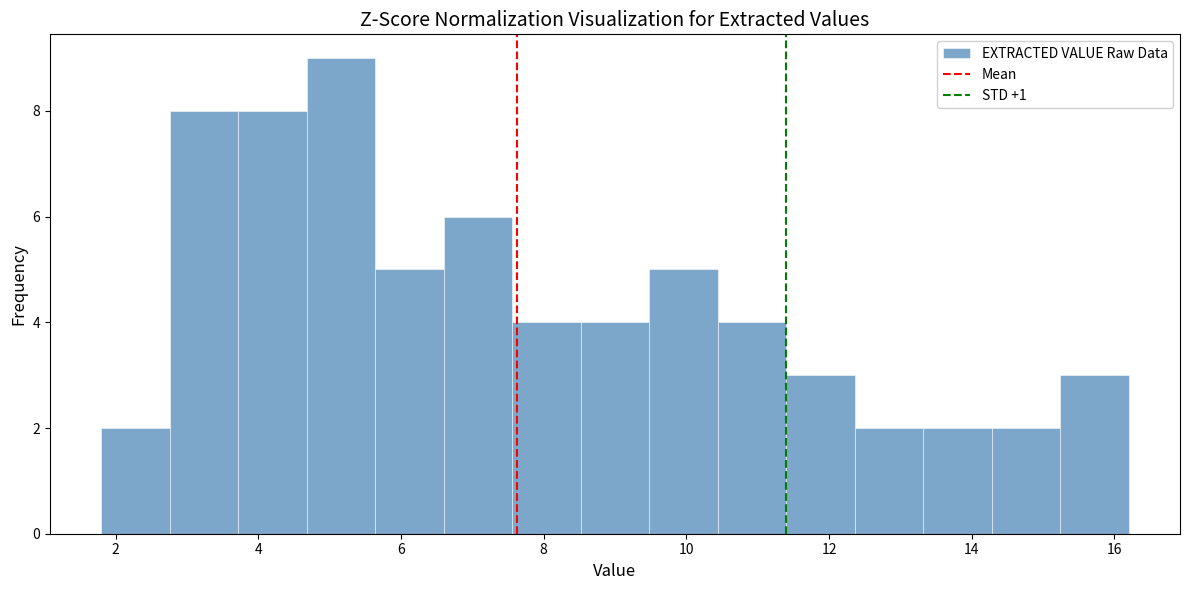

Reading left to right, transcribe this chart: for each bar, give the range it covers on the x-axis and its height. Neither the bar edges nor the heights are printed on the chart, so give them approximately, as read against the axes.

1.80 to 2.76: 2
2.76 to 3.72: 8
3.72 to 4.68: 8
4.68 to 5.64: 9
5.64 to 6.60: 5
6.60 to 7.56: 6
7.56 to 8.52: 4
8.52 to 9.48: 4
9.48 to 10.44: 5
10.44 to 11.40: 4
11.40 to 12.36: 3
12.36 to 13.32: 2
13.32 to 14.28: 2
14.28 to 15.24: 2
15.24 to 16.20: 3